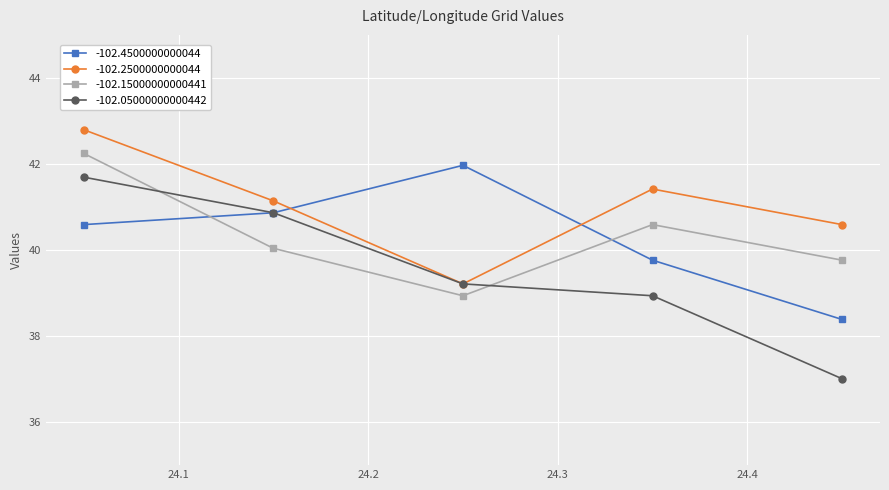

At how many categories does at least one series exceed 41?

4